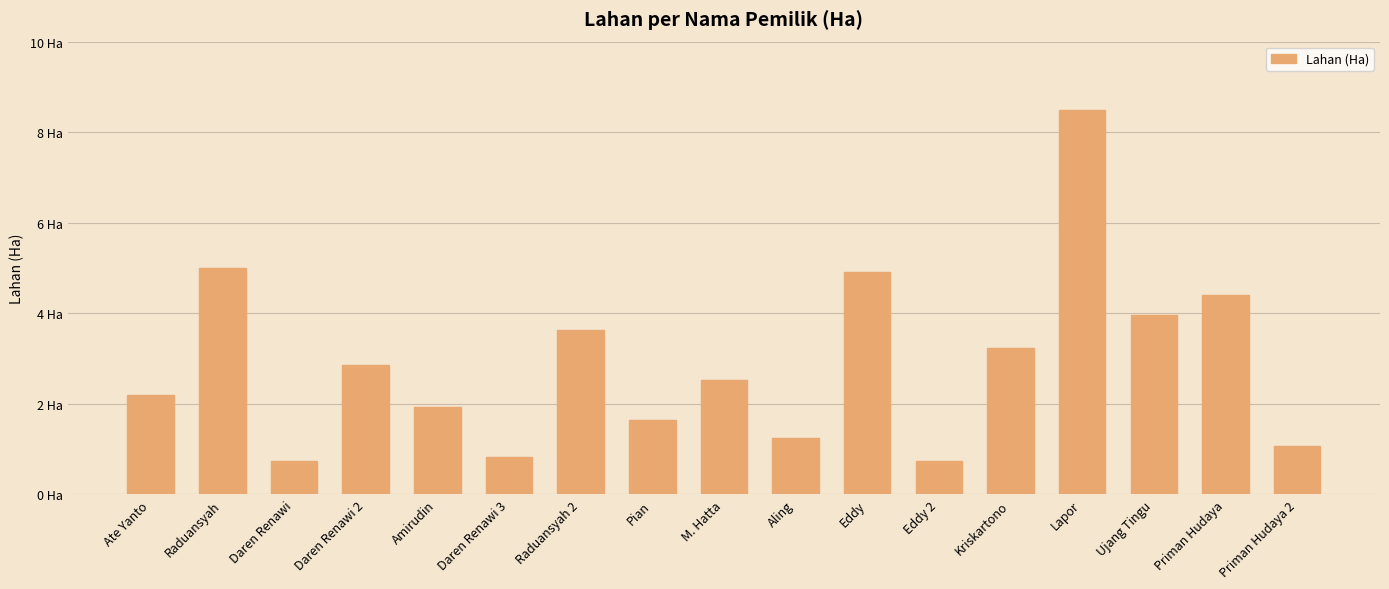

At which category does the chart reach its peak across all series?

Lapor